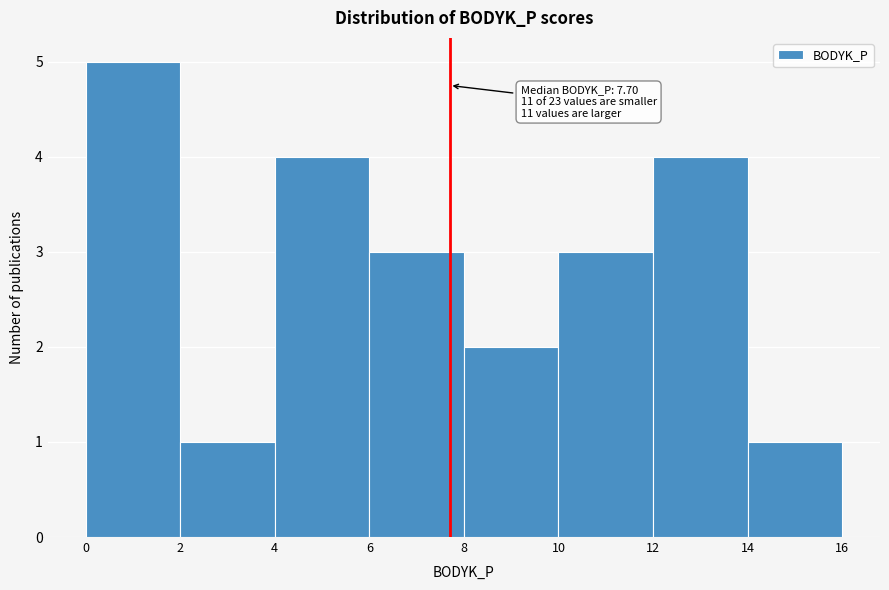

Which range on the x-axis has the tallest bar?

0 to 2